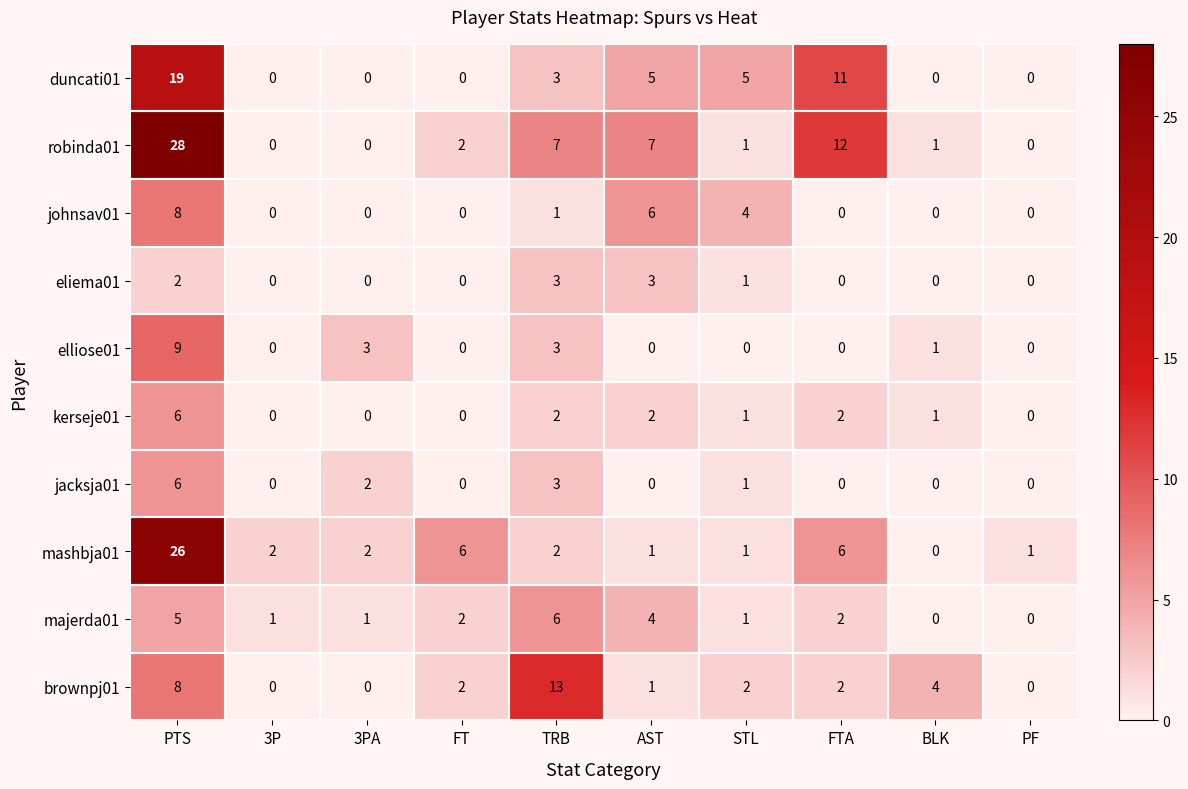

How many data points in robinda01 are less than 2?

5